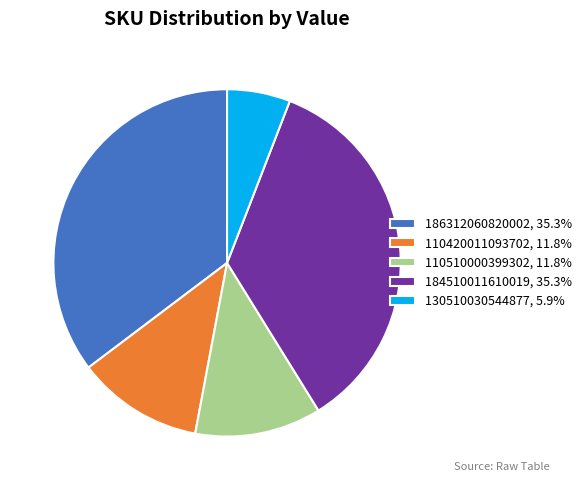

What is the ratio of the value at 110420011093702, 11.8% to the value at 186312060820002, 35.3%?

0.3